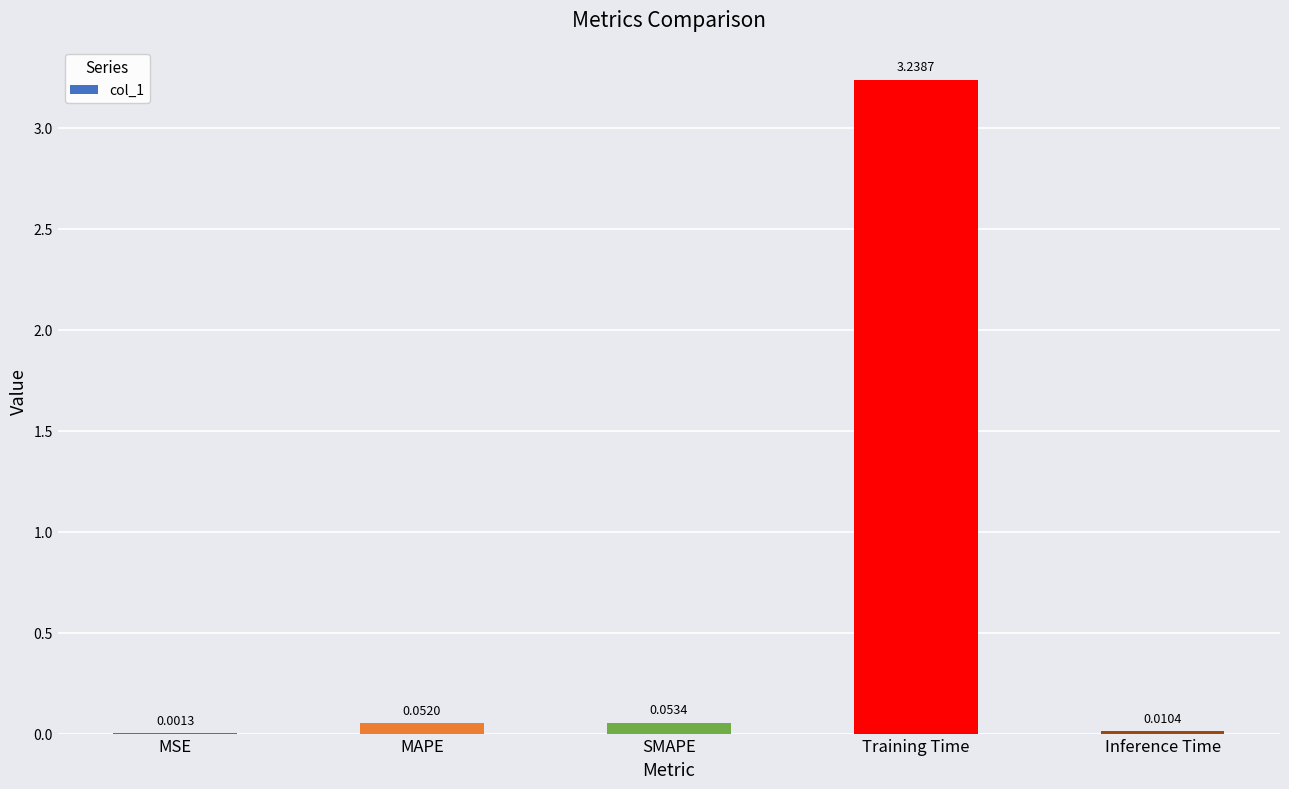

Are the bars horizontal?

No